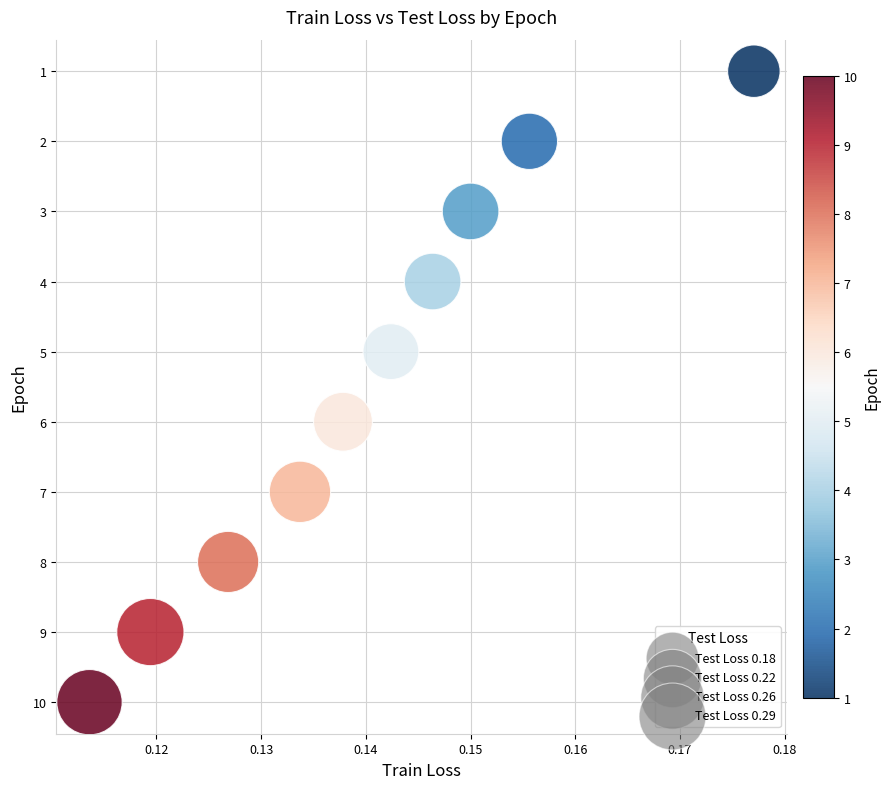

What is the average Y value?

6